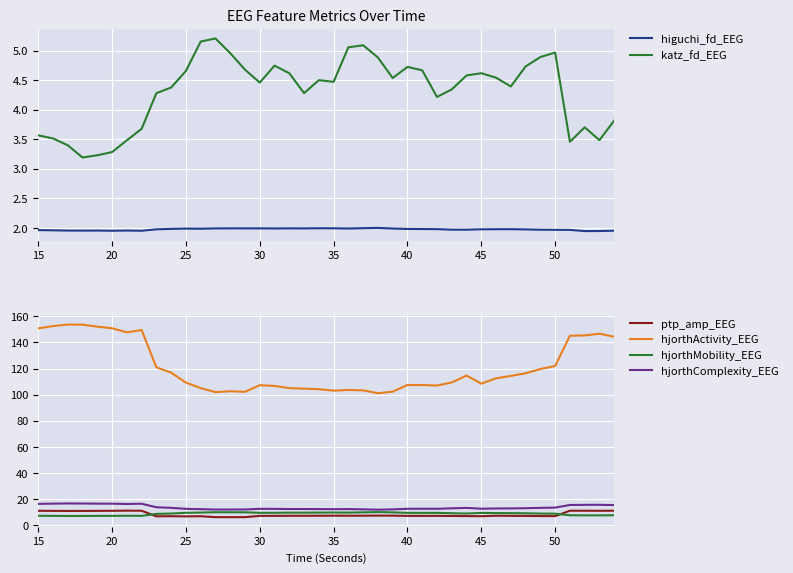

Is it true that hjorthActivity_EEG equals 122.0 at 50?

True